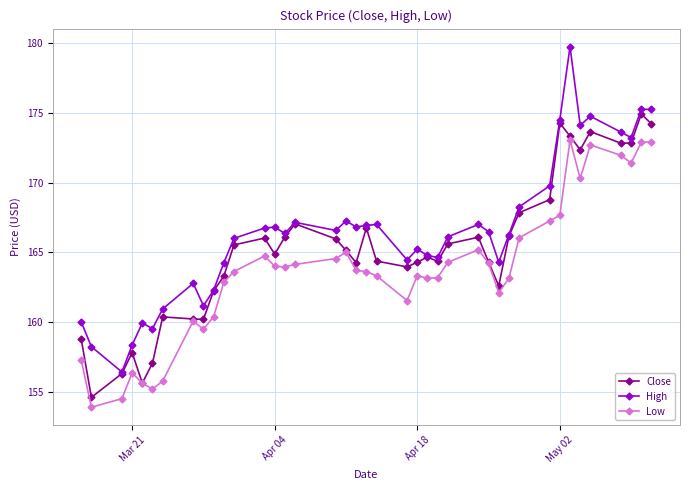

What is the maximum value for High?

179.8